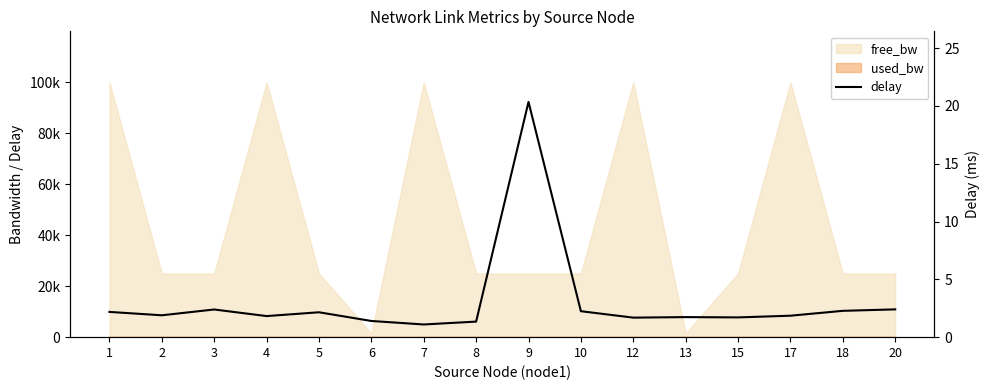

What is the smallest value displayed?

1.1